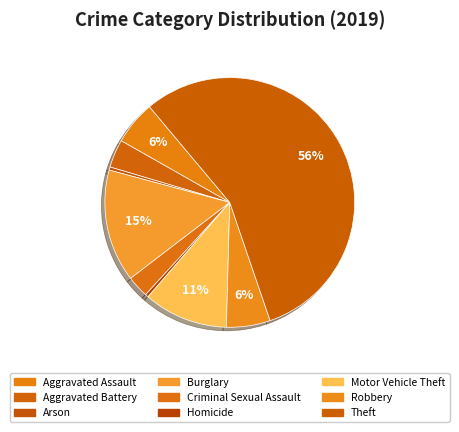

Between Theft and Aggravated Assault, which is larger?

Theft